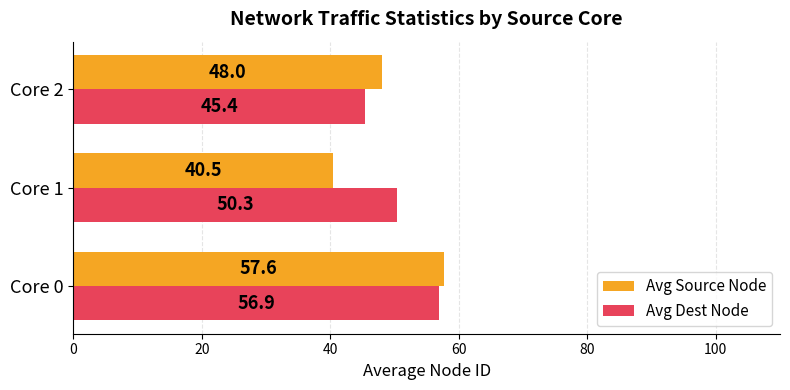

How many data points in Avg Dest Node are above 50?

2